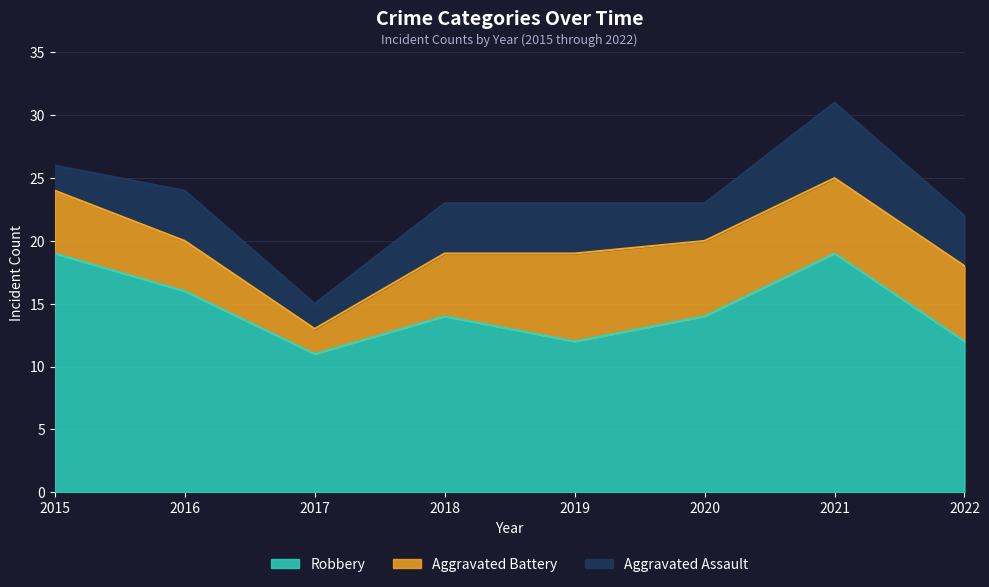

What is the maximum value for Aggravated Battery?

7